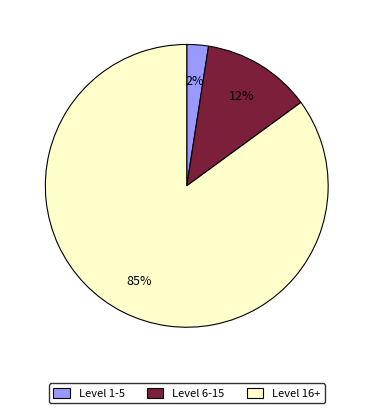

Count the number of slices in the pie.

3